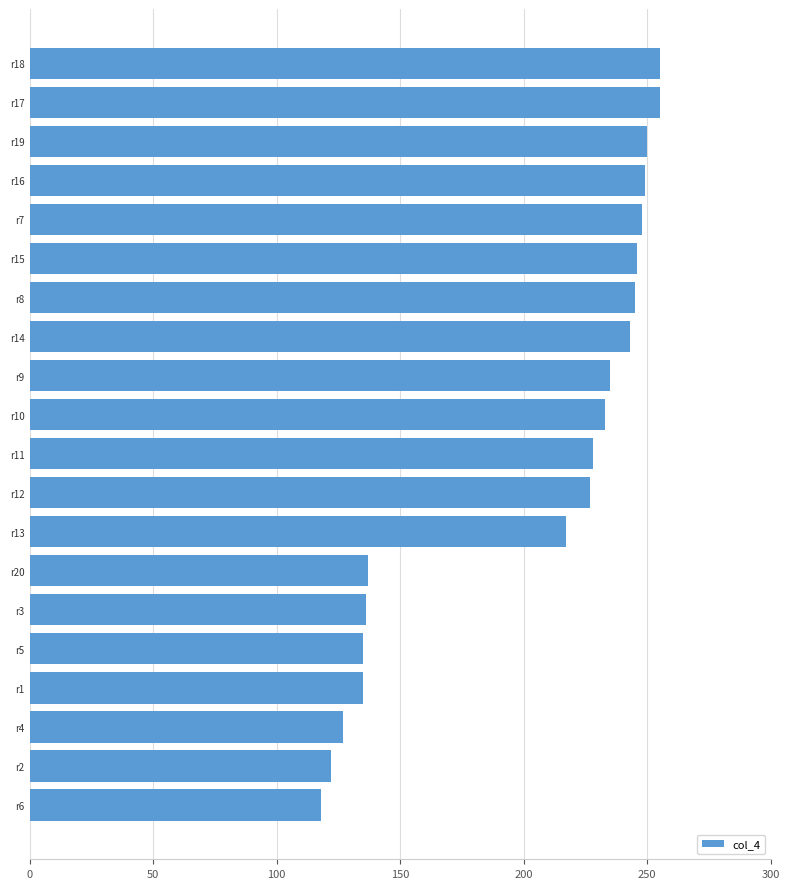

What is the ratio of the value at r19 to the value at r10?

1.1